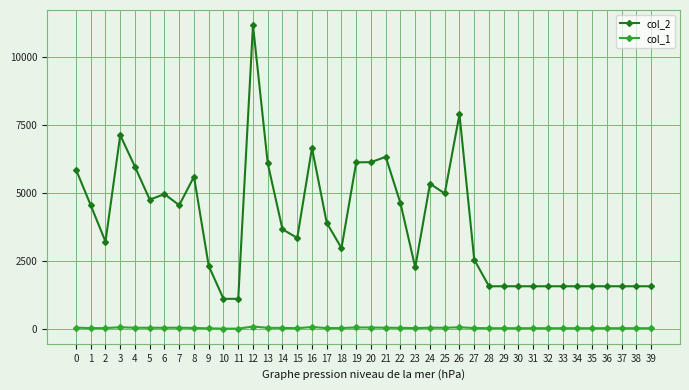

What is the difference between the second highest and minimum values in the col_2 series?

6773